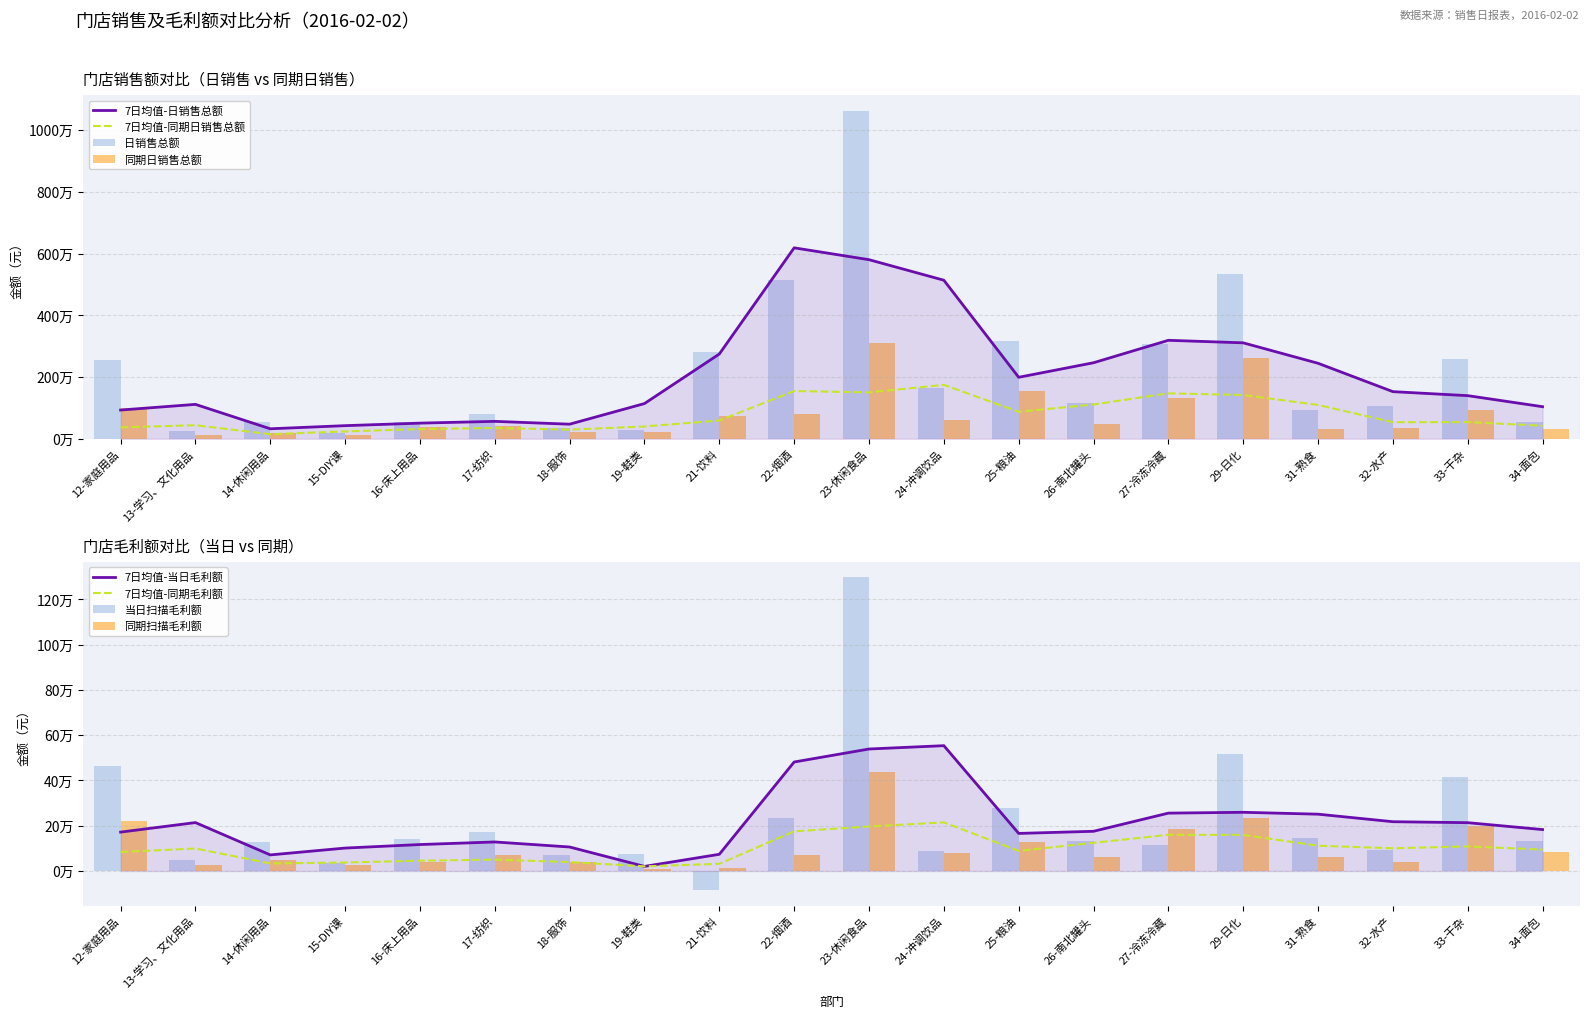

Reading left to right, extract all data points from this chart.

日销售总额: 12-家庭用品=2549176.5	13-学习、文化用品=257473.1	14-休闲用品=550595.1	15-DIY课=178052.4	16-床上用品=560907.2	17-纺织=796030.8	18-服饰=349696.2	19-鞋类=286867.6	21-饮料=2800087.1	22-烟酒=5161010.8	23-休闲食品=10602191.6	24-冲调饮品=1648020.6	25-粮油=3166872.6	26-南北罐头=1173839.3	27-冷冻冷藏=3060231.9	29-日化=5346583.0	31-熟食=927811.2	32-水产=1074100.8	33-干杂=2591215.6	34-面包=539404.4
同期日销售总额: 12-家庭用品=994635.8	13-学习、文化用品=130949.2	14-休闲用品=204765.2	15-DIY课=123329.9	16-床上用品=399212.9	17-纺织=434044.4	18-服饰=231990.2	19-鞋类=235433.1	21-饮料=742359.3	22-烟酒=811837.6	23-休闲食品=3098724.8	24-冲调饮品=609570.0	25-粮油=1542797.8	26-南北罐头=484252.4	27-冷冻冷藏=1319181.9	29-日化=2625140.9	31-熟食=322883.5	32-水产=354144.1	33-干杂=948233.2	34-面包=333059.7
当日扫描毛利额: 12-家庭用品=465613.3	13-学习、文化用品=49482.4	14-休闲用品=126298.8	15-DIY课=37028.4	16-床上用品=140170.6	17-纺织=172998.9	18-服饰=71324.5	19-鞋类=73315.6	21-饮料=-84279.7	22-烟酒=231887.6	23-休闲食品=1296994.9	24-冲调饮品=87940.1	25-粮油=276034.9	26-南北罐头=133685.9	27-冷冻冷藏=116239.0	29-日化=516767.0	31-熟食=144674.8	32-水产=91289.8	33-干杂=416898.6	34-面包=131792.2
同期扫描毛利额: 12-家庭用品=222757.0	13-学习、文化用品=28306.2	14-休闲用品=46616.8	15-DIY课=24452.4	16-床上用品=40815.7	17-纺织=71146.0	18-服饰=37867.9	19-鞋类=8722.2	21-饮料=14150.6	22-烟酒=71911.0	23-休闲食品=439319.2	24-冲调饮品=78004.1	25-粮油=126930.7	26-南北罐头=61141.3	27-冷冻冷藏=185306.9	29-日化=232674.2	31-熟食=59992.7	32-水产=41719.6	33-干杂=199096.6	34-面包=84414.2